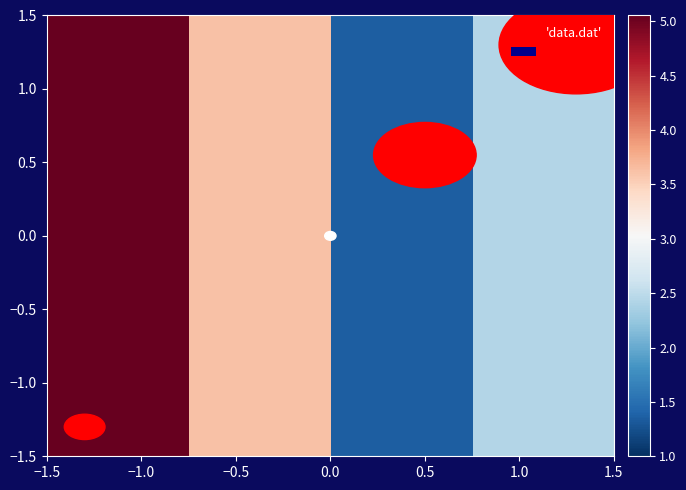

What is the sum of all values?

12.5